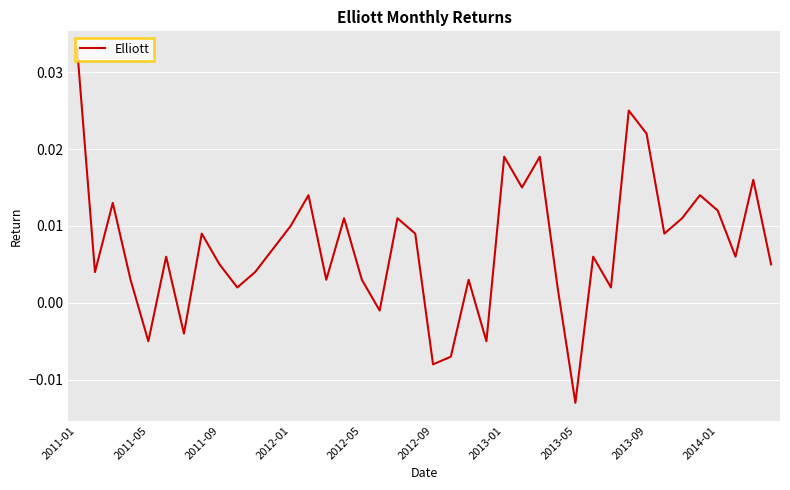

How many lines are shown in the chart?

1